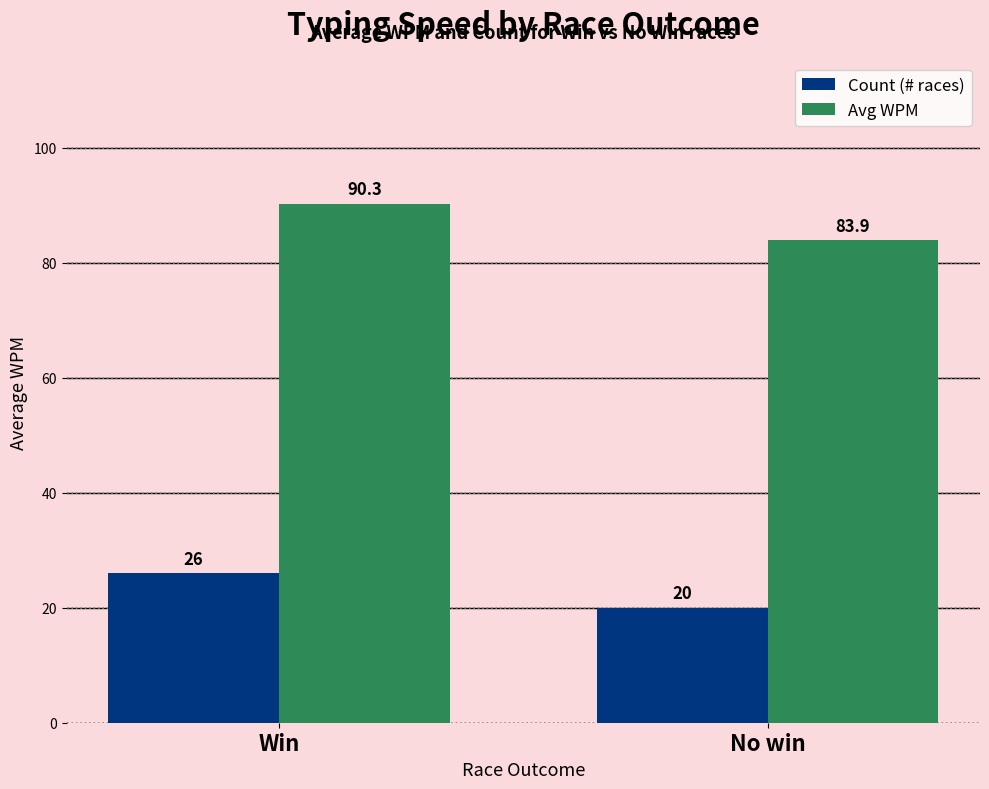

How many bars are there in each group?

2